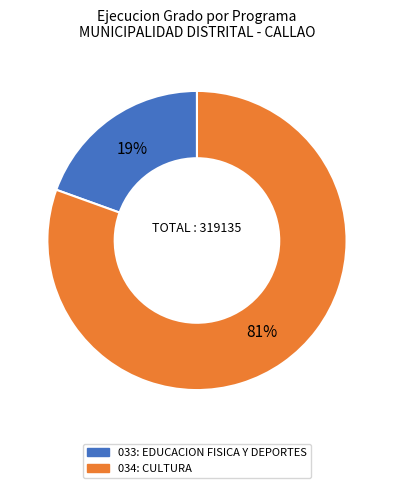

Rank the categories by value from highest to lowest.

034: CULTURA, 033: EDUCACION FISICA Y DEPORTES